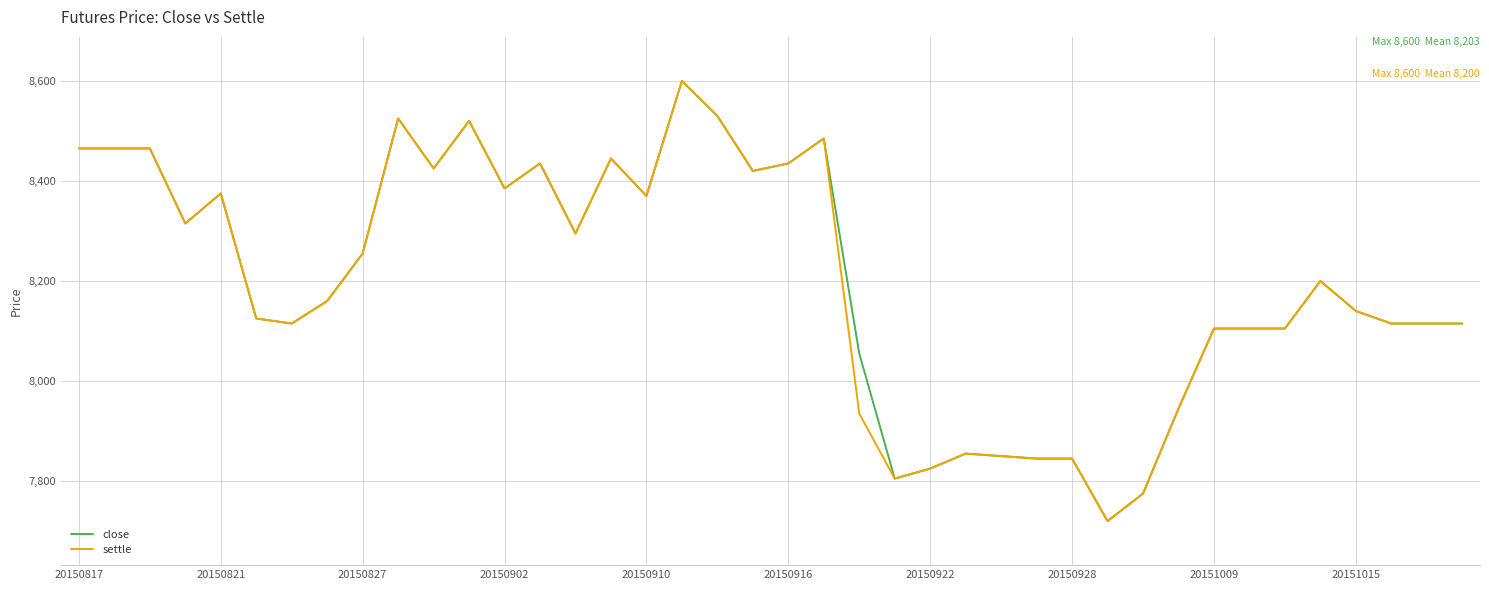

What is the minimum value for settle?

7720